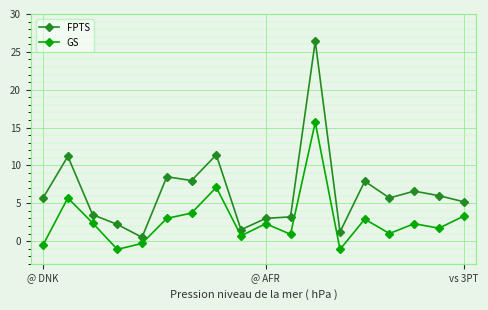

What is the value of the GS point at the 12th from the left?

15.7